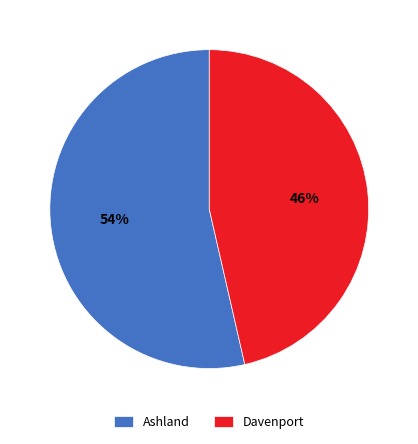

Approximately how many times larger is the value at Ashland compared to Davenport?

1.2